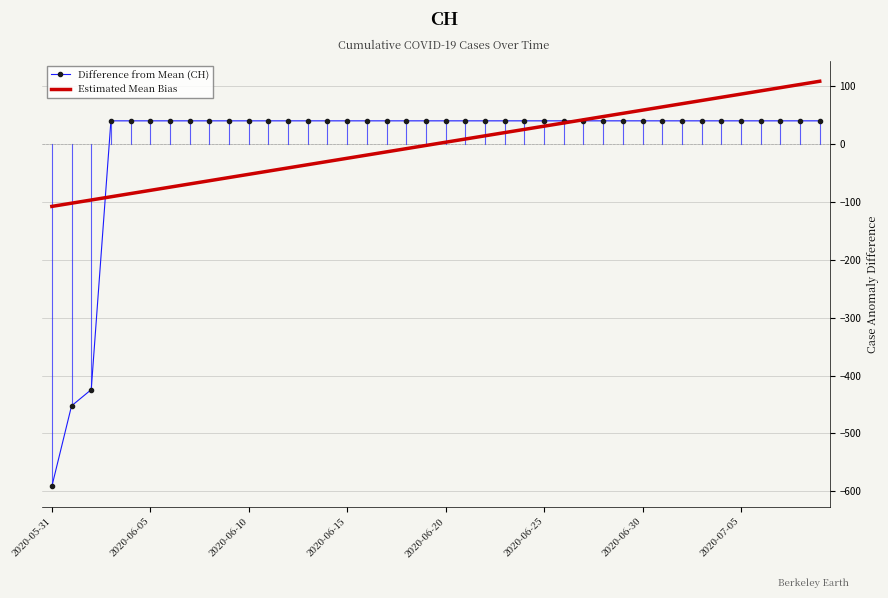

What is the maximum value shown in the chart?

108.0